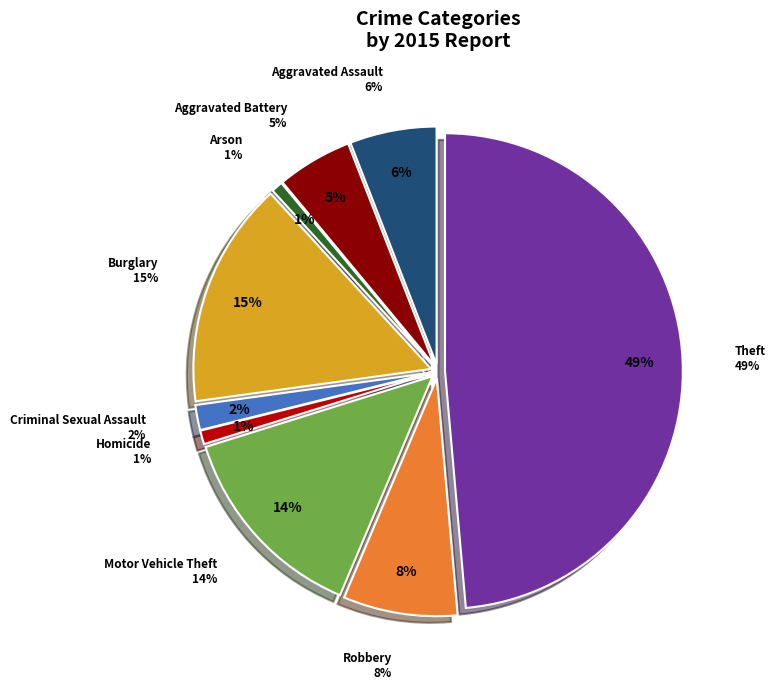

To the nearest percent, what is the difference between the largest and smallest slice percentages?

48%